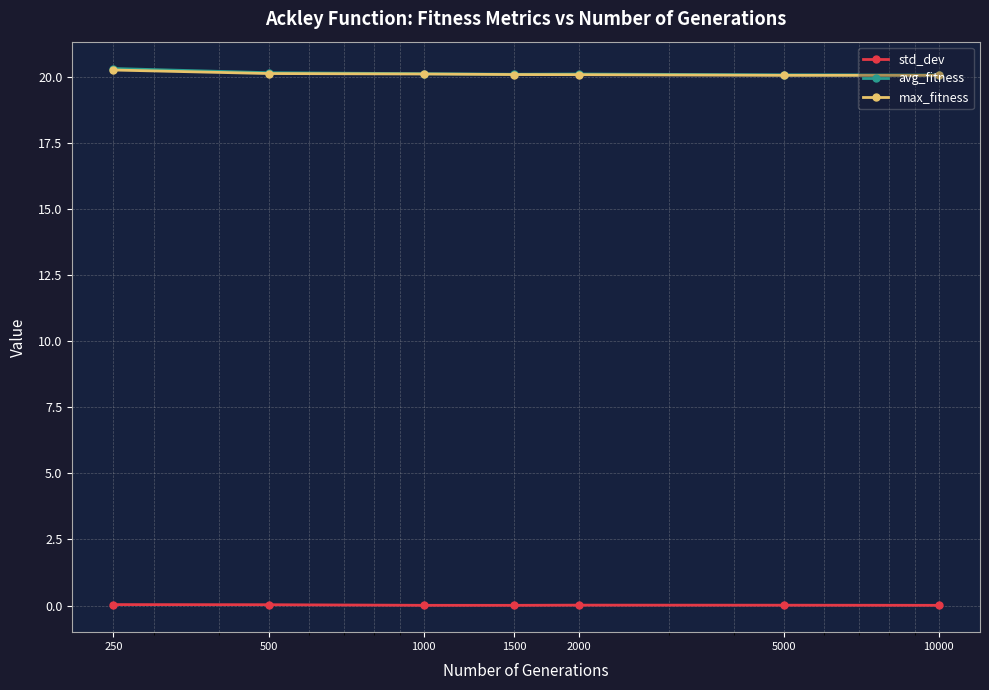

True or false: avg_fitness and max_fitness cross at least once.

False